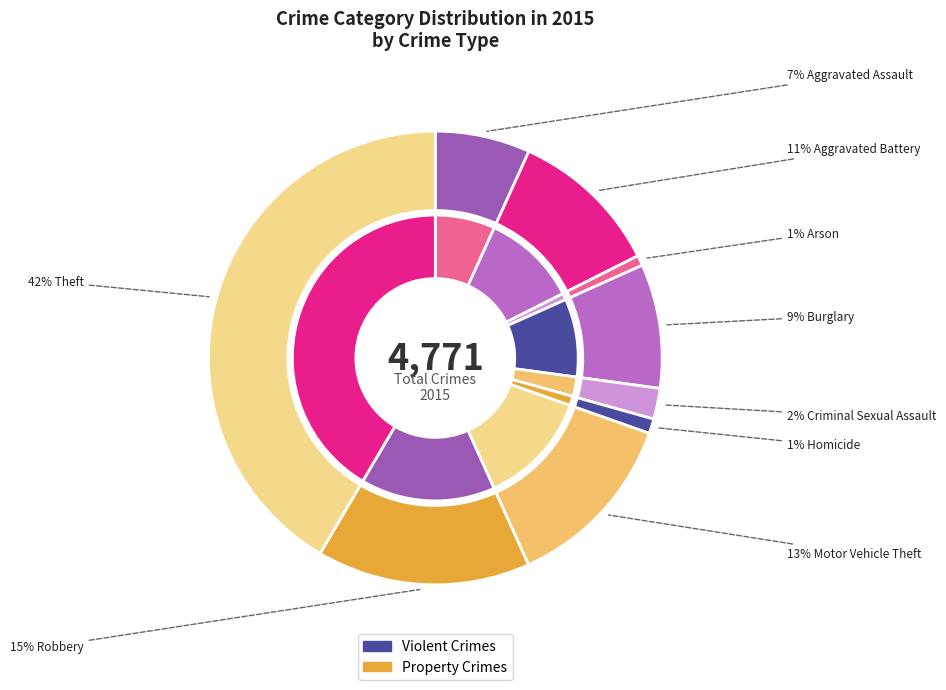

What percentage is the Criminal Sexual Assault slice, to the nearest percent?

2%